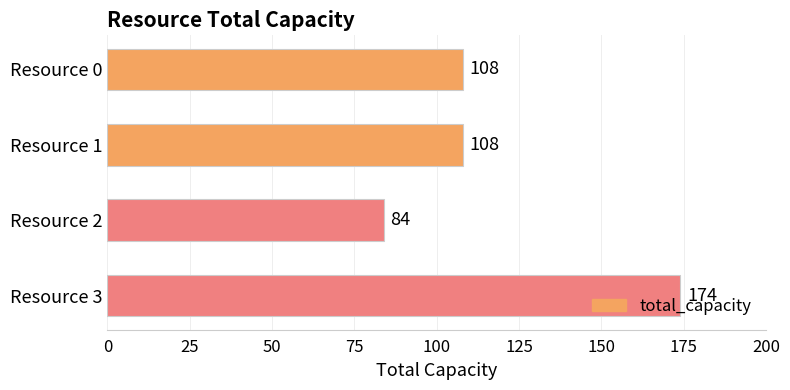

What is the value of the 1st bar from the top?

108